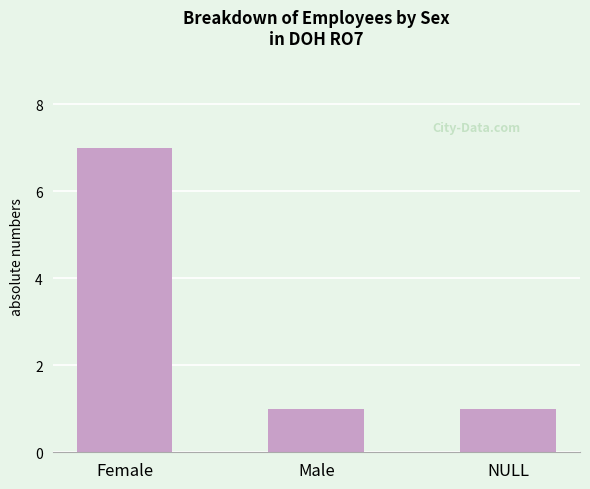

Which has a higher value, Female or NULL?

Female